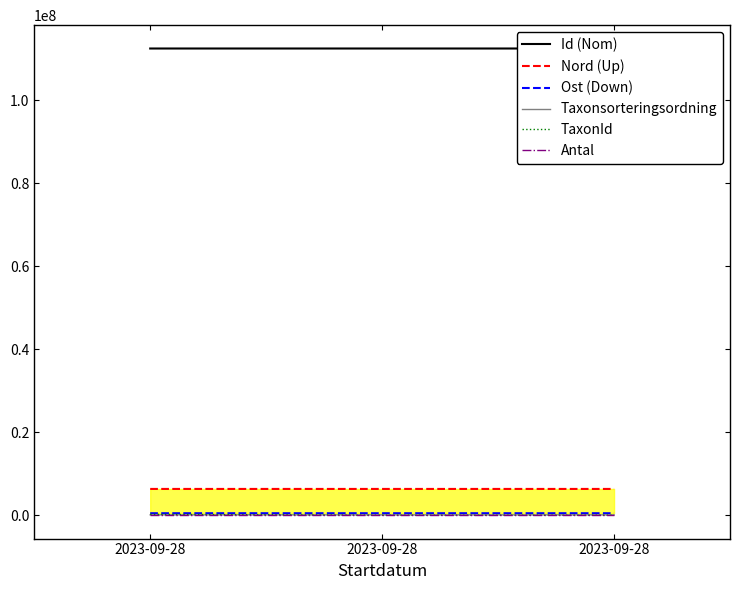

Rank the series at 2023-09-28 from lowest to highest value.

Antal, Taxonsorteringsordning, TaxonId, Ost (Down), Nord (Up), Id (Nom)